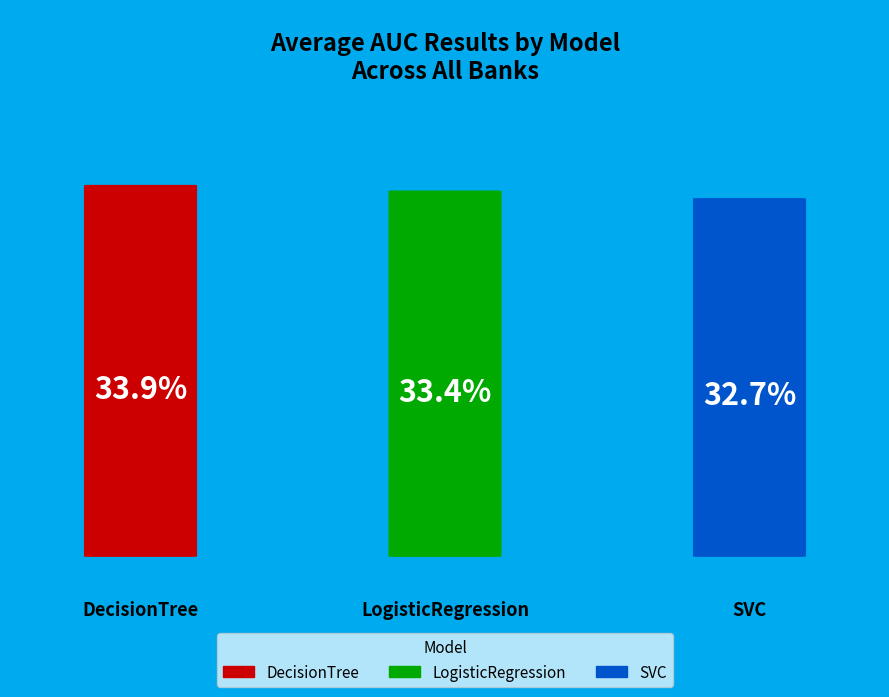

Between DecisionTree and LogisticRegression, which is larger?

DecisionTree